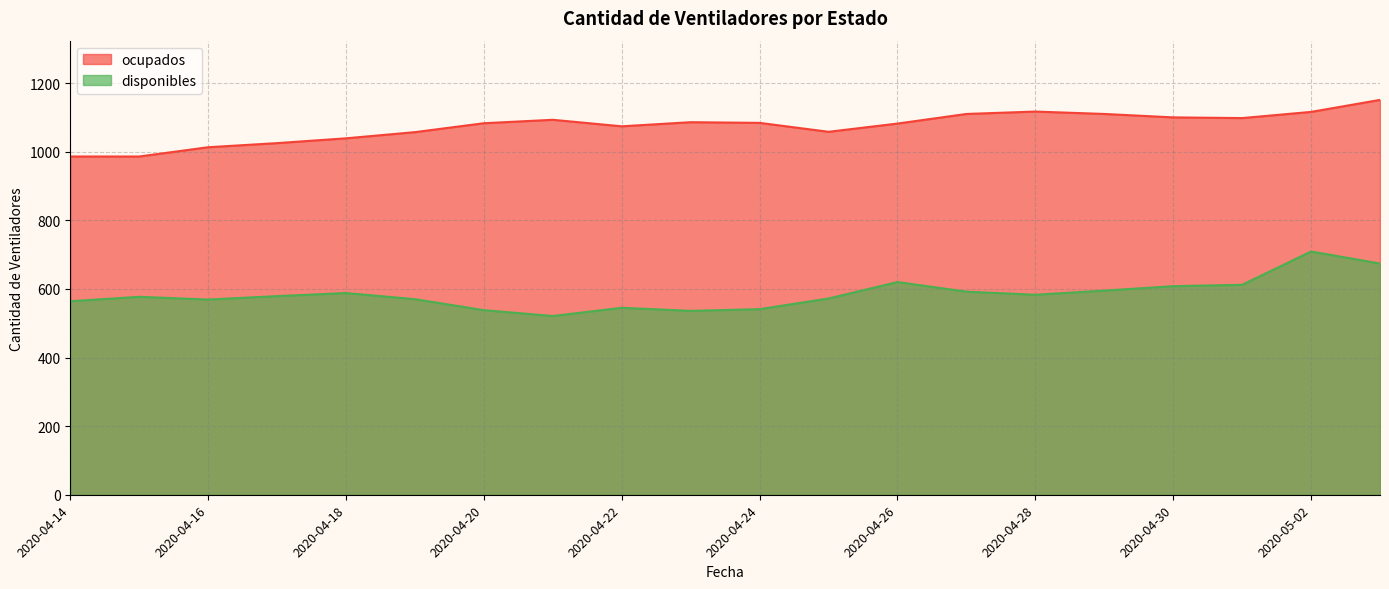

At which label is disponibles closest to 615?

2020-05-01